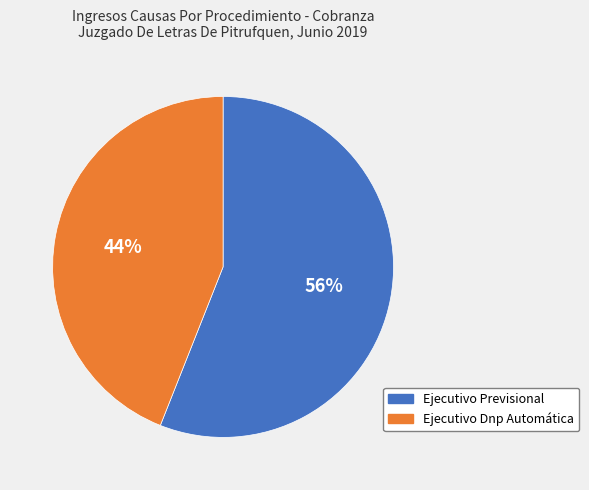

Is the sum of Ejecutivo Dnp Automática and Ejecutivo Previsional greater than half?

Yes